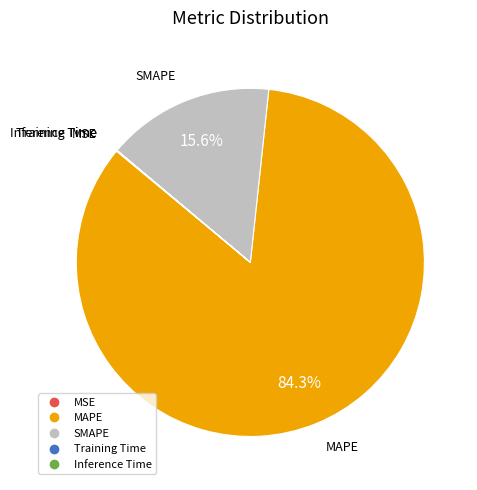

Between SMAPE and MAPE, which is larger?

MAPE